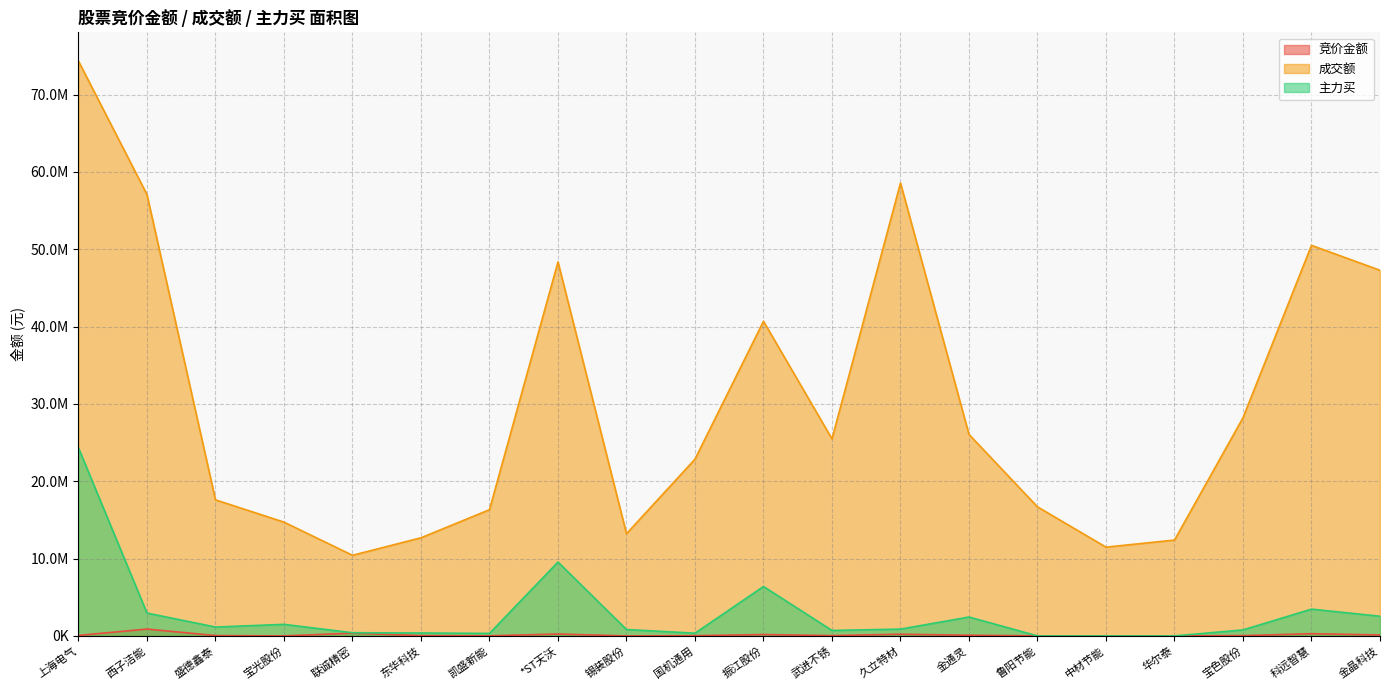

What is the value of the 竞价金额 point at the 3rd from the left?

44384